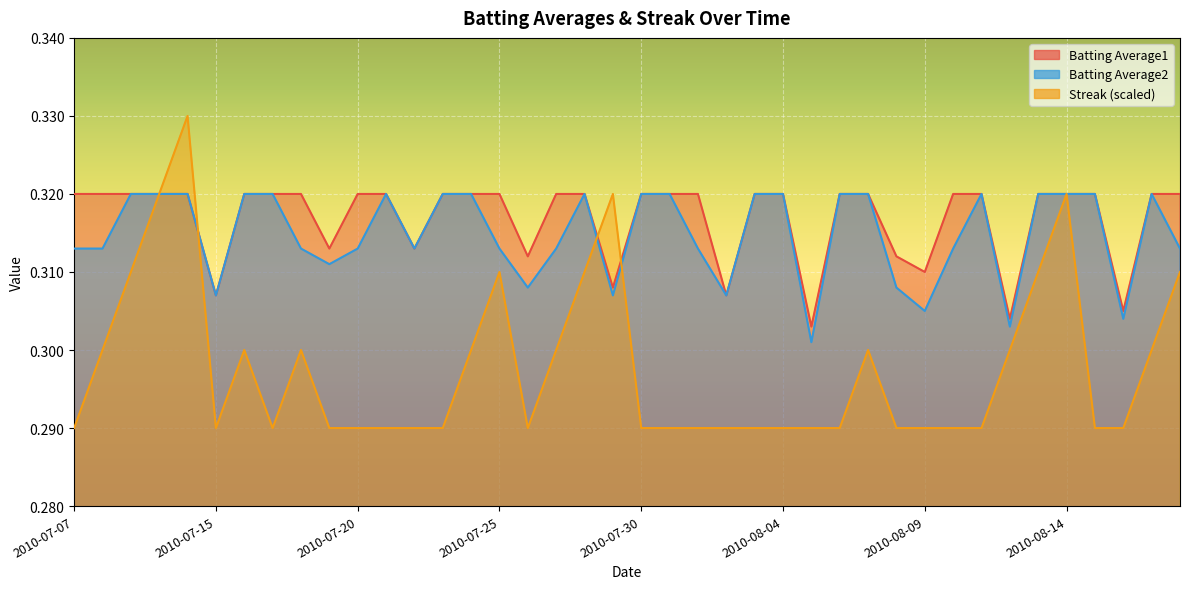

What are all the series names shown in the legend?

Batting Average1, Batting Average2, Streak